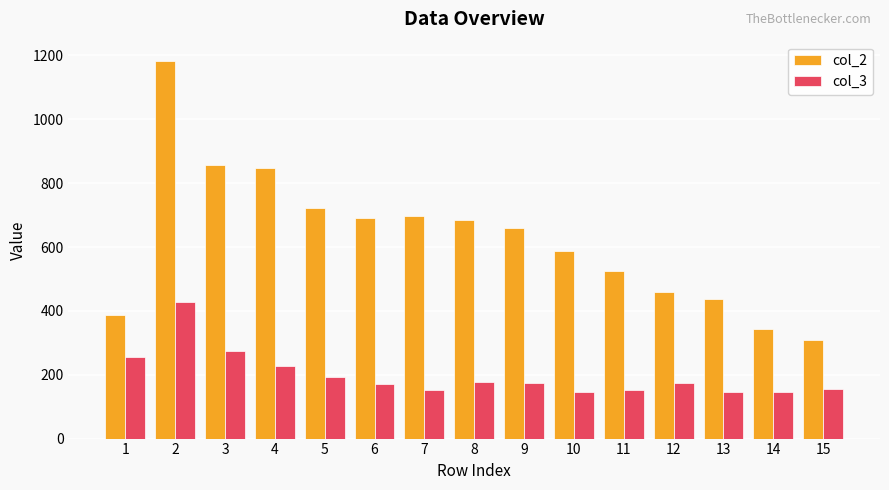

Rank the series by their maximum value, from lowest to highest.

col_3, col_2